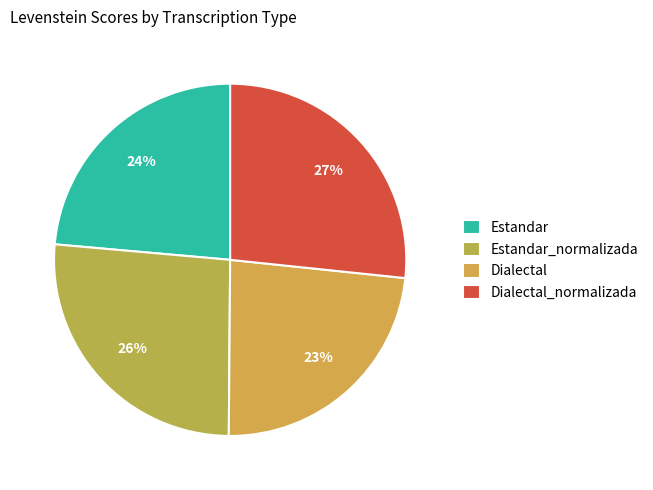

Which category has the biggest portion of the pie?

Dialectal_normalizada